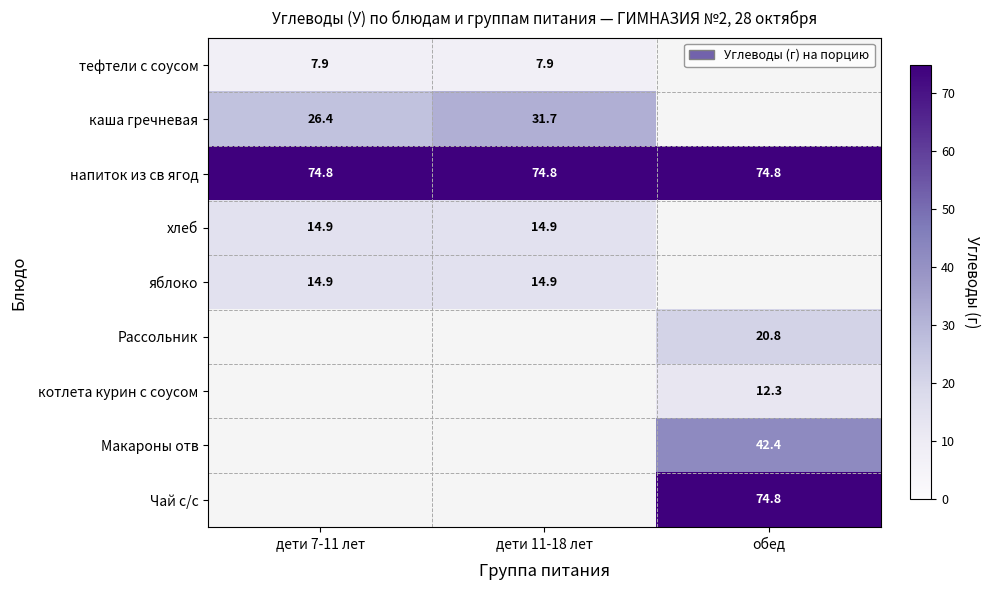

The хлеб series shows 7.6 at дети 7-11 лет. True or false?

False